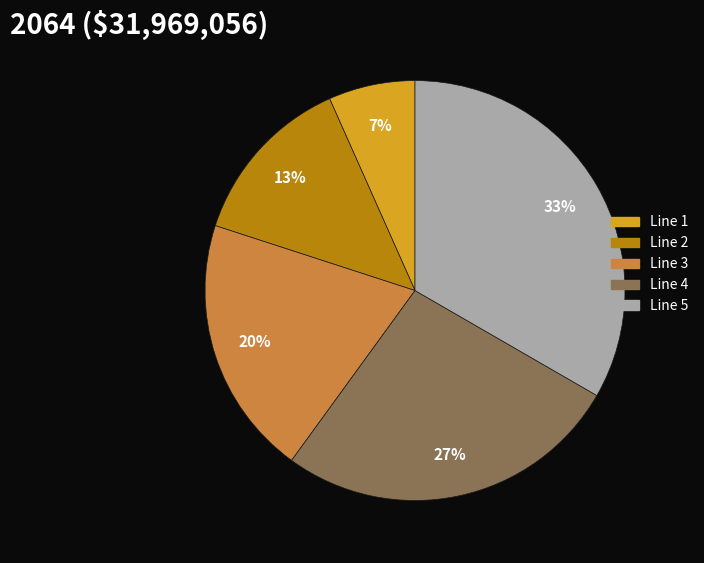

Which has a higher value, Line 2 or Line 5?

Line 5